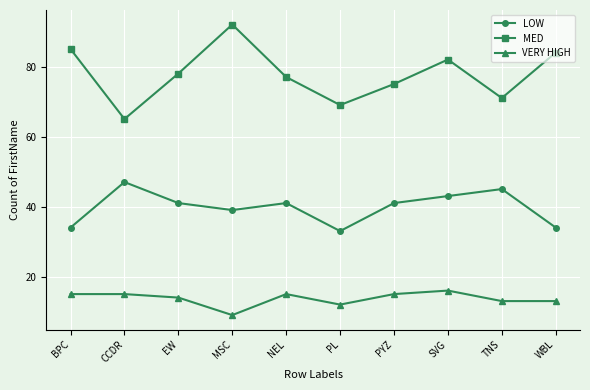

What position from the left is EW?

3